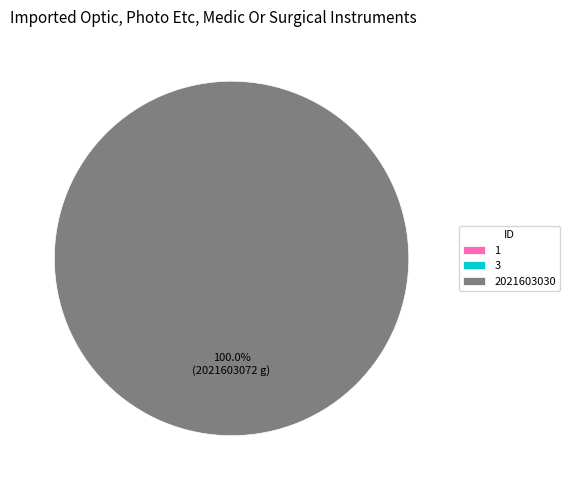

How many slices are in this pie chart?

3